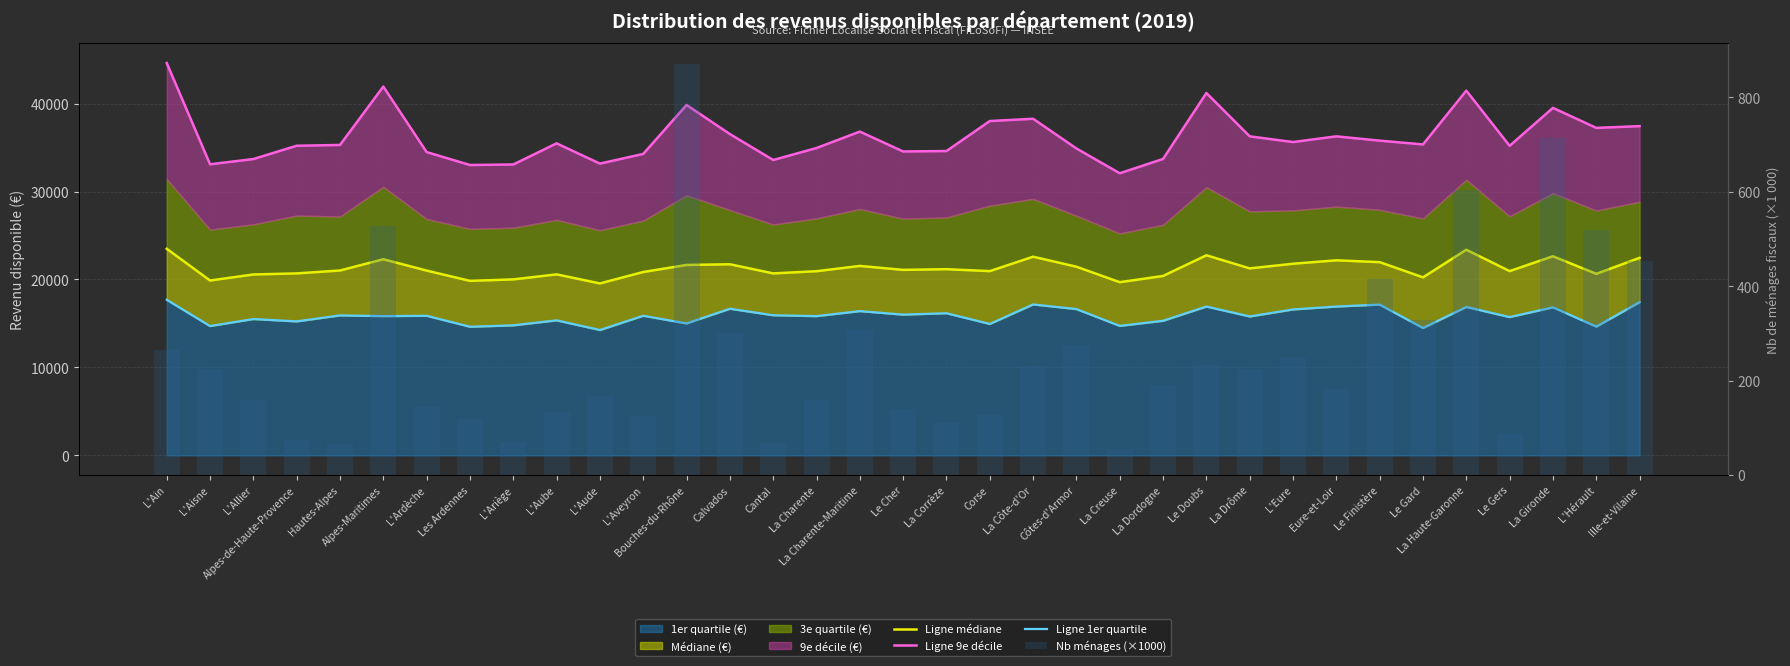

Rank the series at Côtes-d'Armor from highest to lowest value.

Ligne 9e décile, Ligne médiane, Ligne 1er quartile, Nb ménages (×1000)